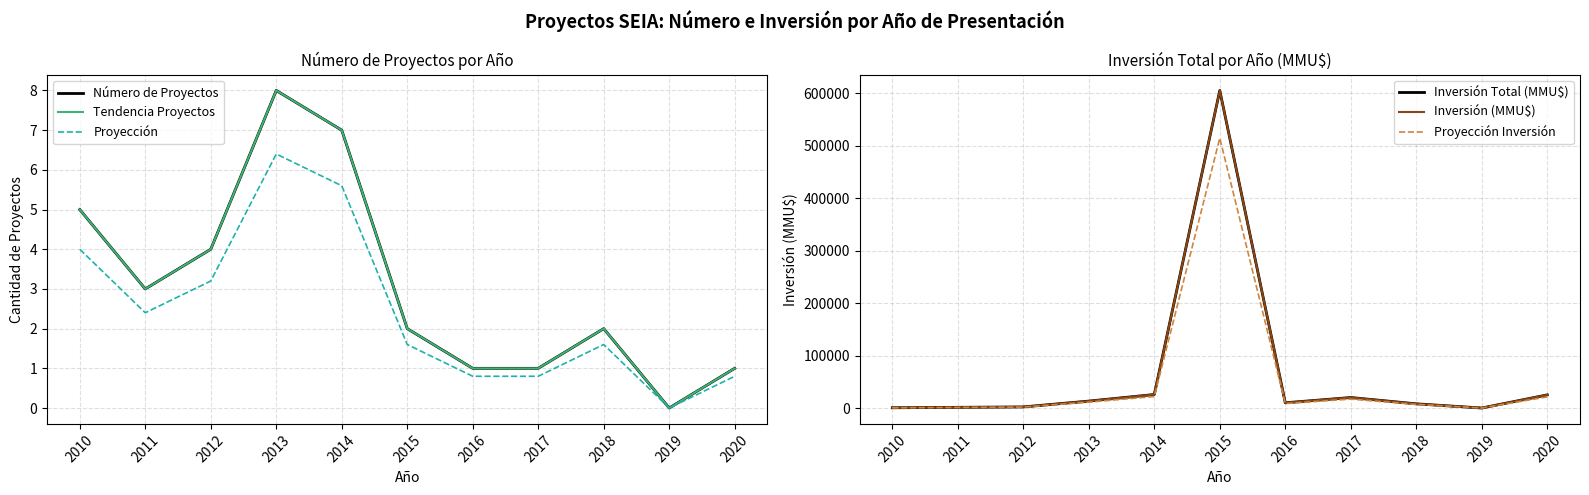

Rank the categories by Número de Proyectos value from highest to lowest.

2013, 2014, 2010, 2012, 2011, 2015, 2018, 2016, 2017, 2020, 2019